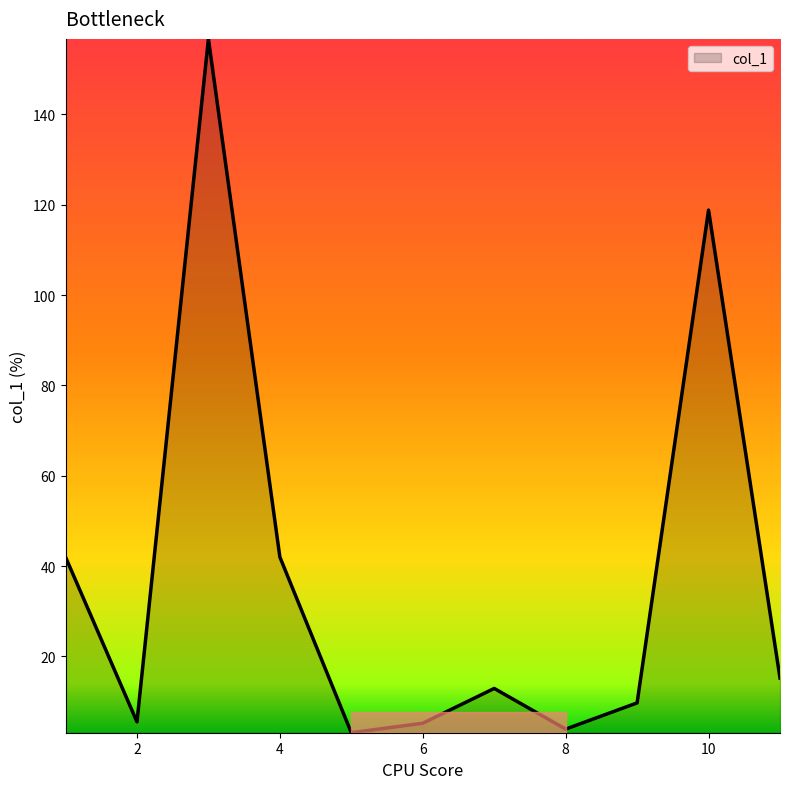

What is the minimum value shown in the chart?

3.1